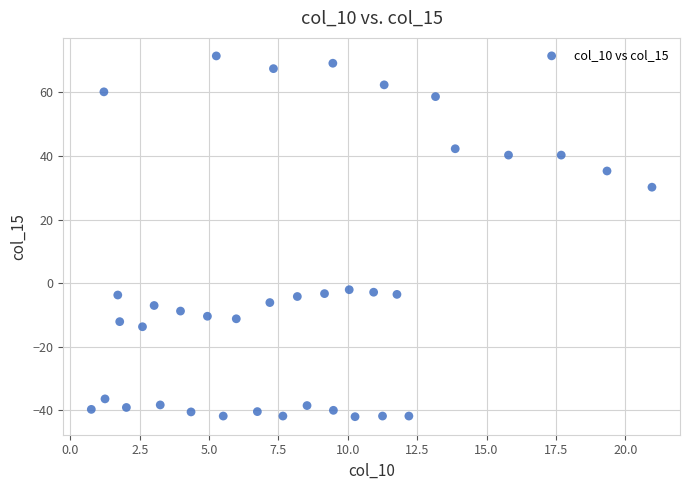

What is the range of Y values (max minus min)?

113.5